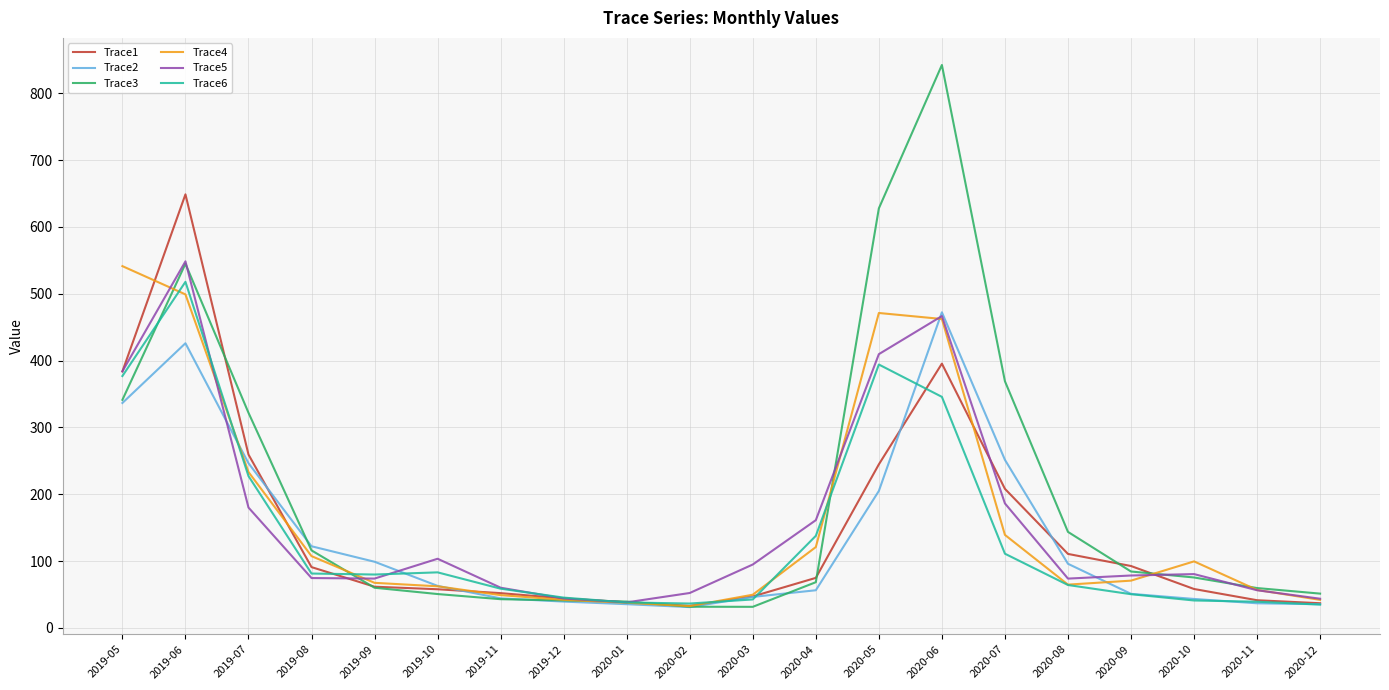

What is the minimum value shown in the chart?

31.0